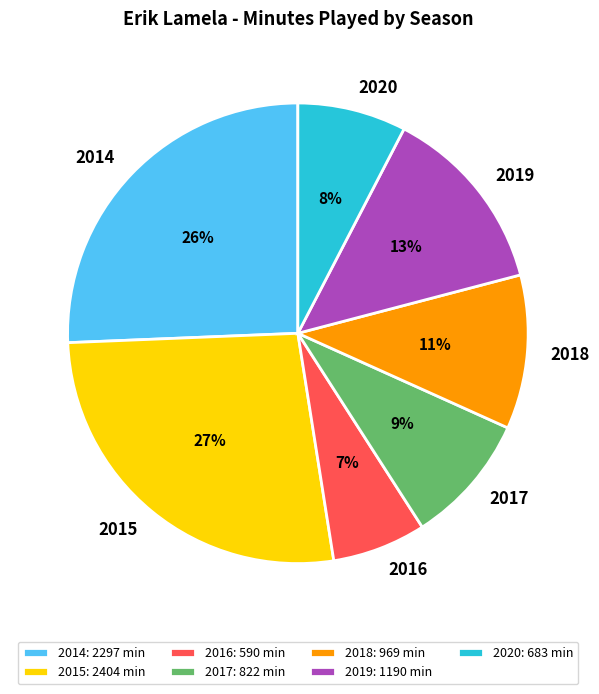

Is the sum of 2020 and 2016 greater than half?

No